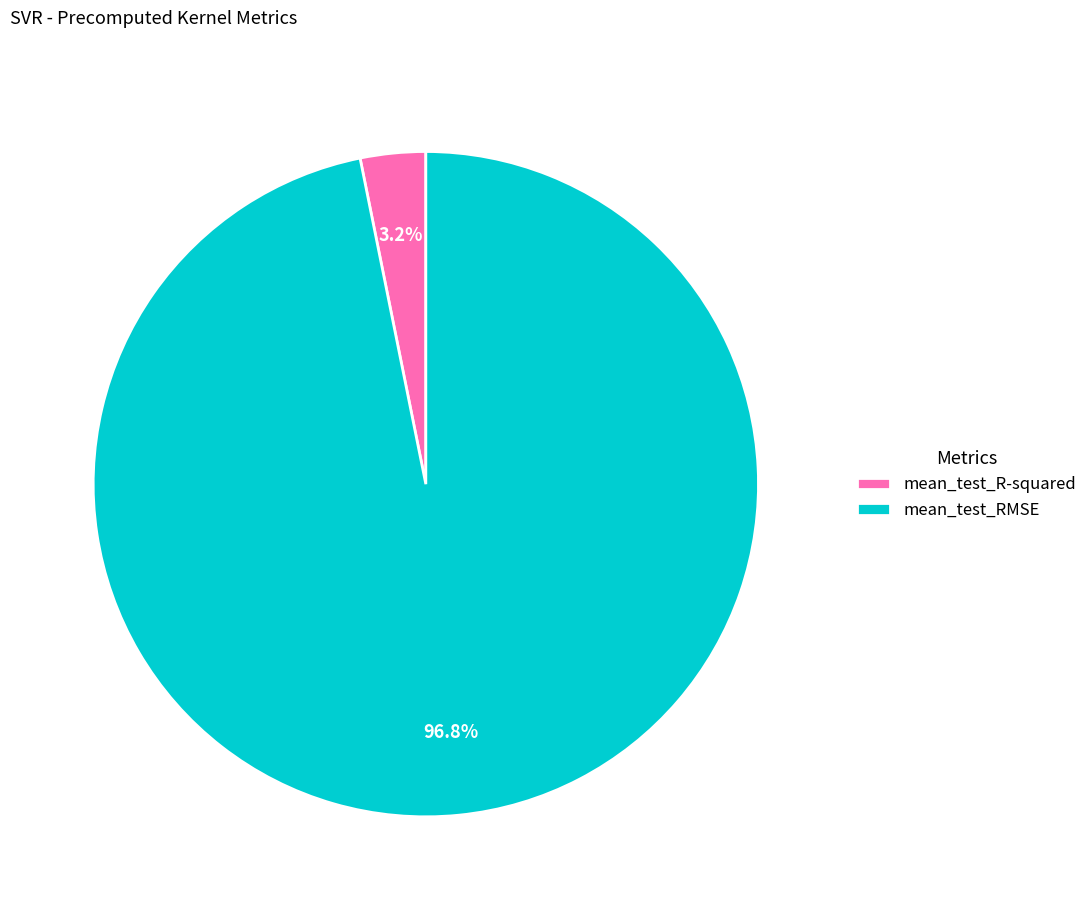

Do mean_test_R-squared and mean_test_RMSE together represent more than half of the pie?

Yes